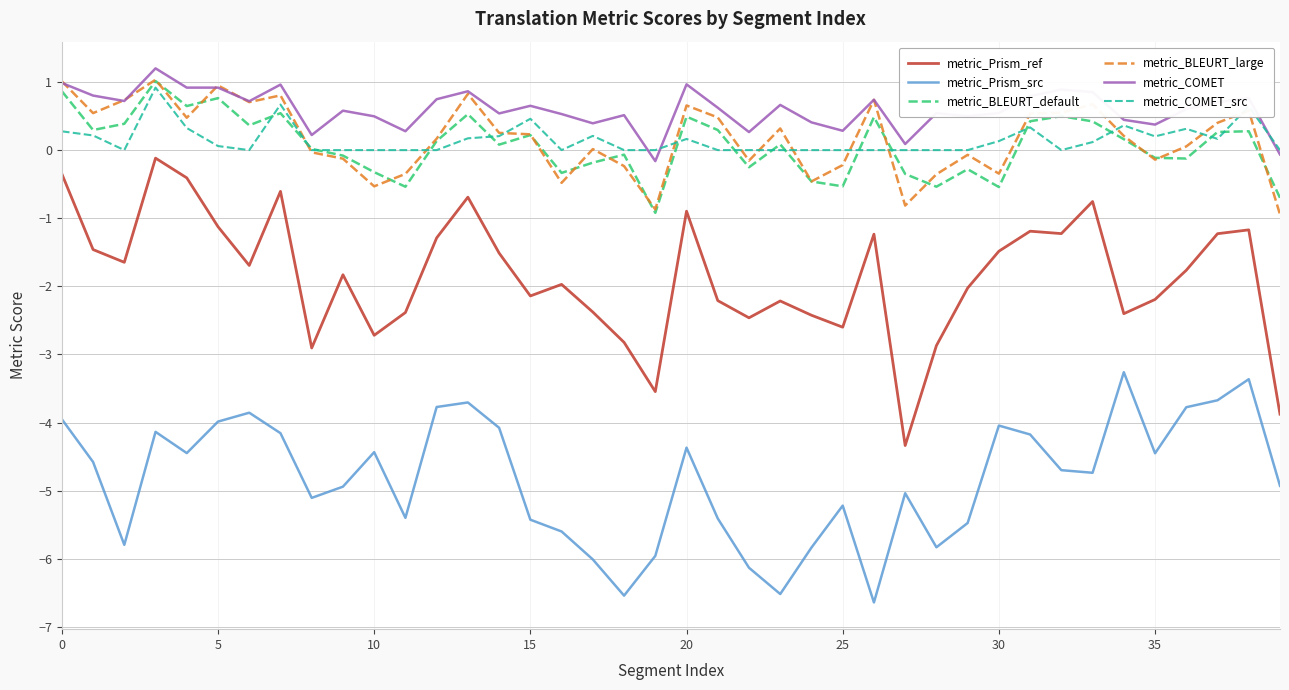

What is the lowest value of the metric_BLEURT_large series?

-0.9